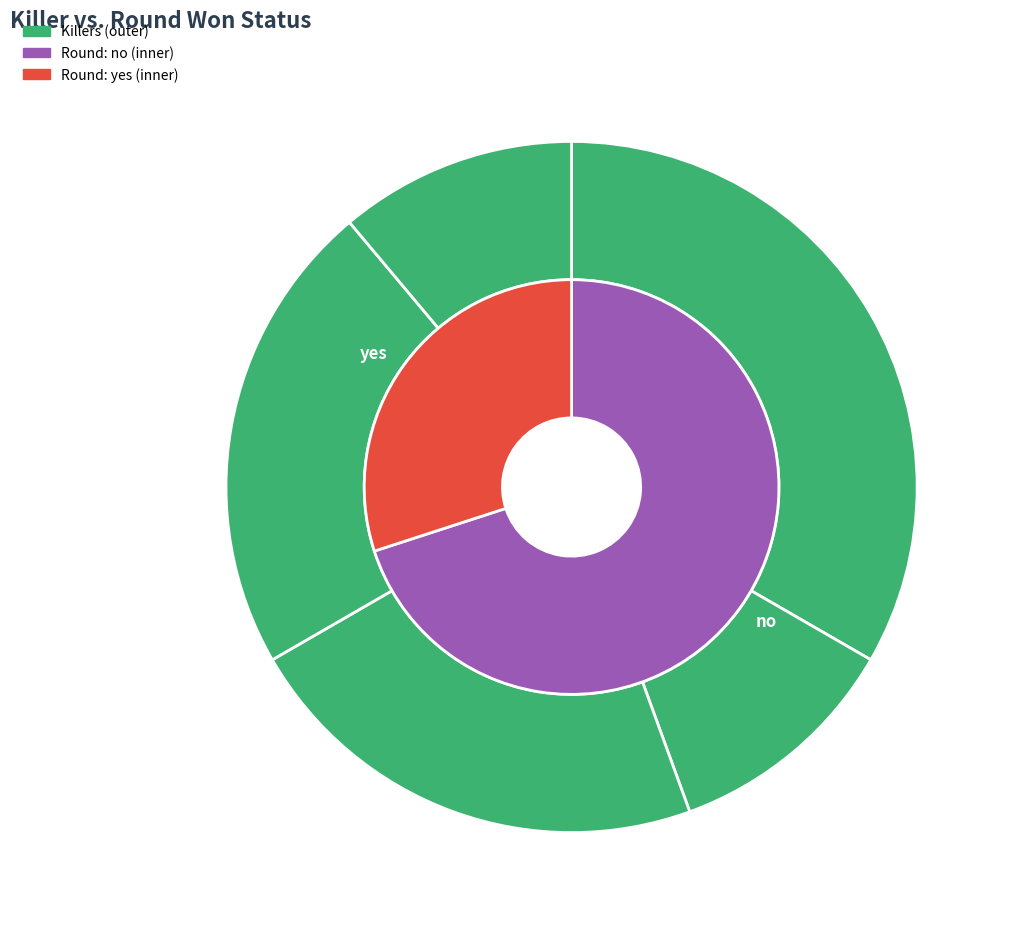

How many segments does this pie chart have?

5